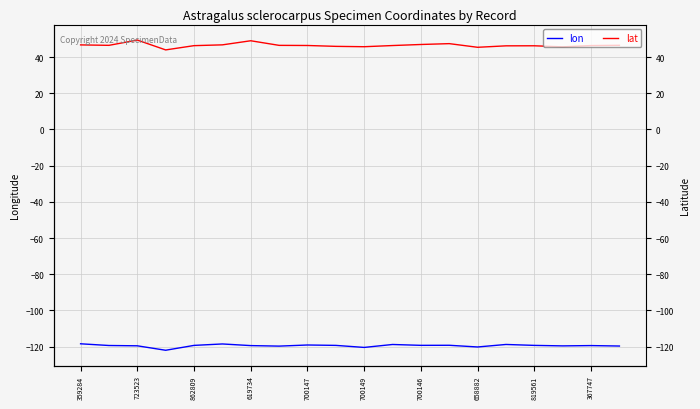

In lon, how many points are lower than both neighbors (excluding endpoints)?

6